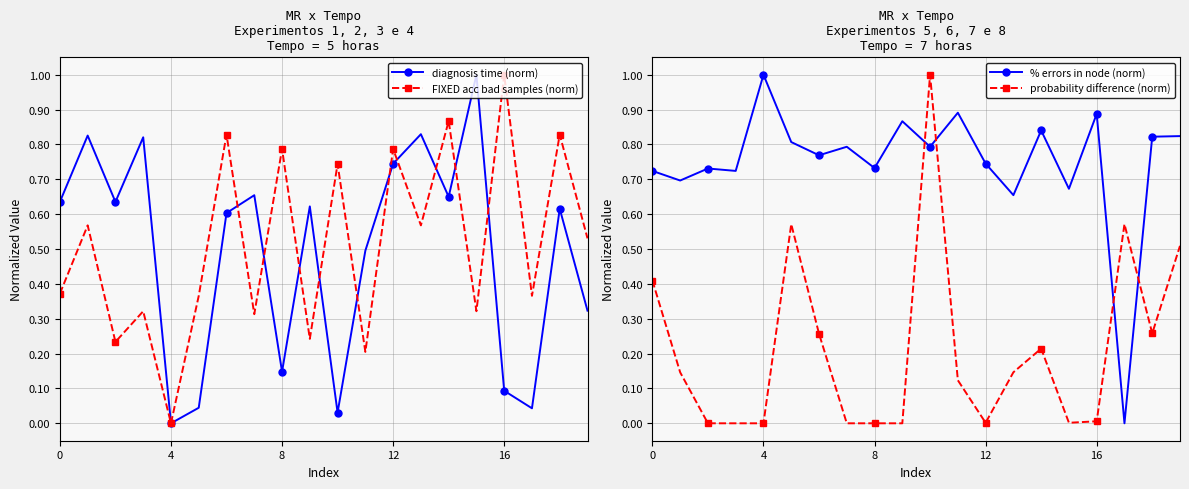

Is this an area chart (filled region under the line)?

No